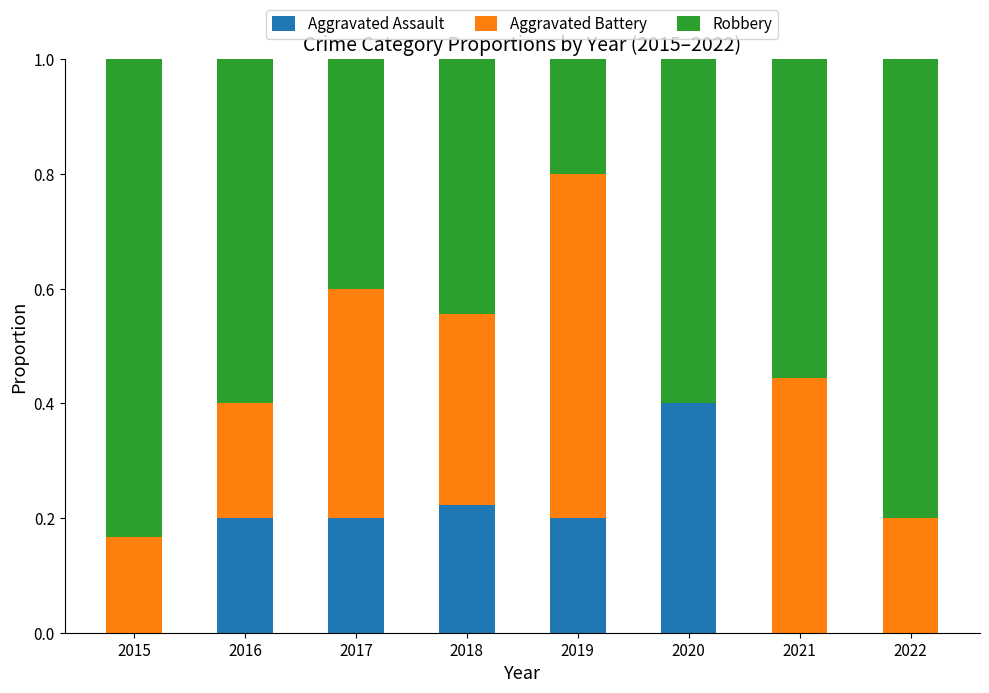

What is the sum of all Aggravated Assault values?

1.2